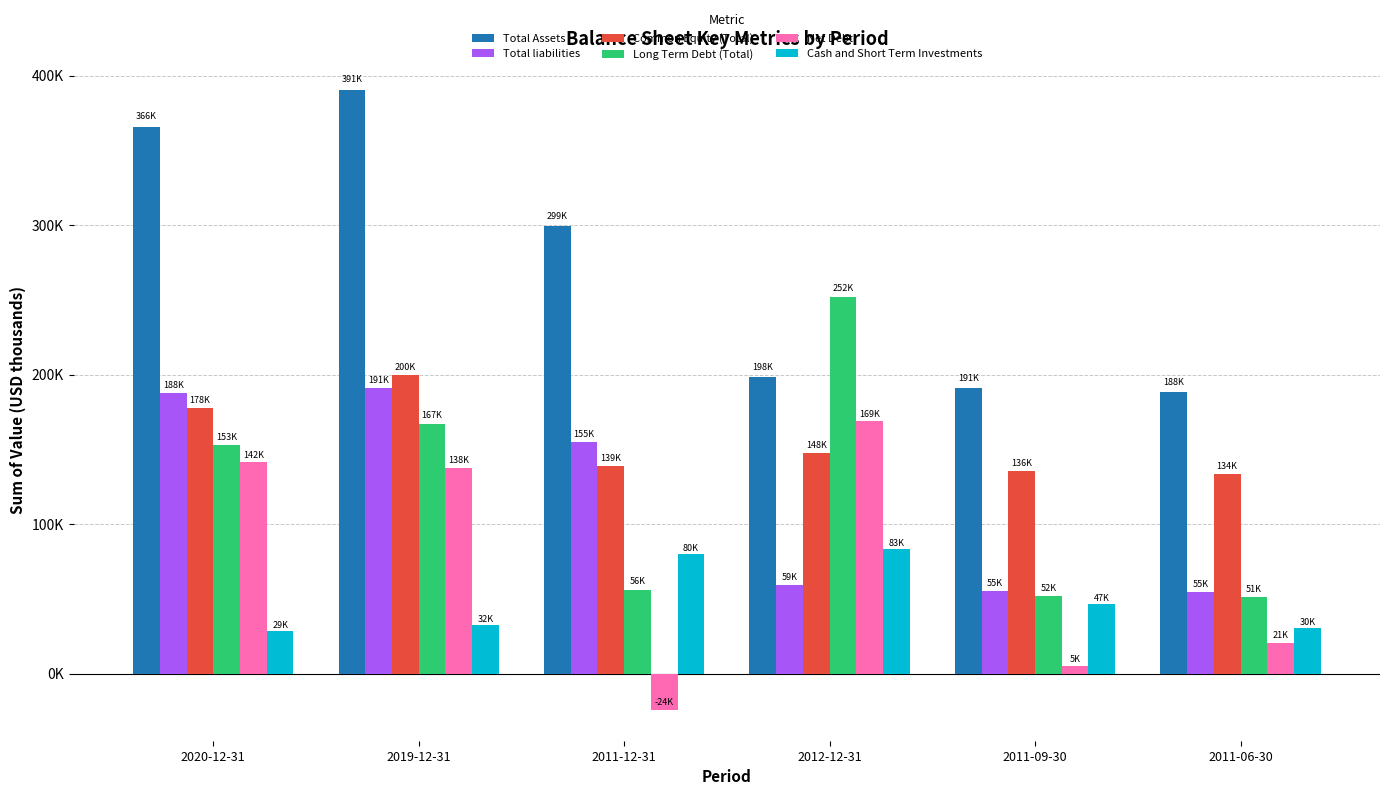

Which series changed the most between 2012-12-31 and 2011-06-30?

Long Term Debt (Total)